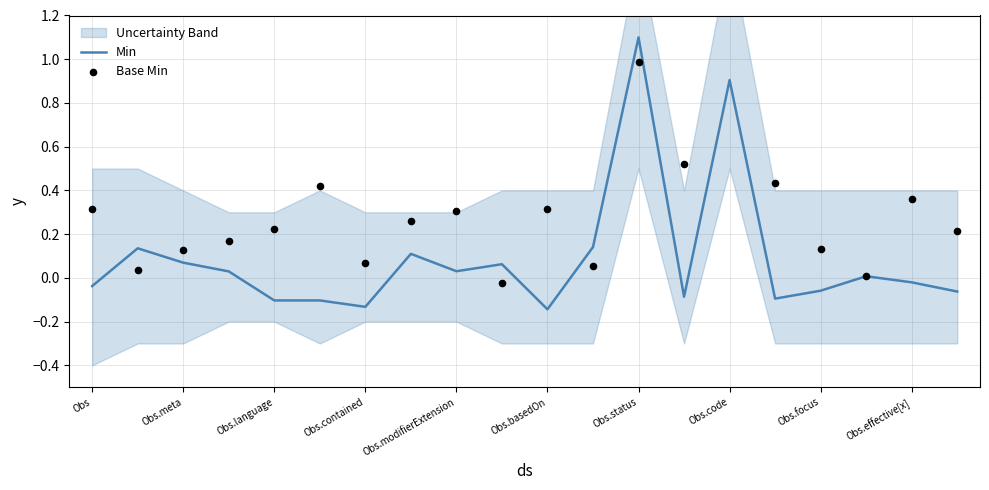

Which category has the highest value in the Min series?

Obs.status